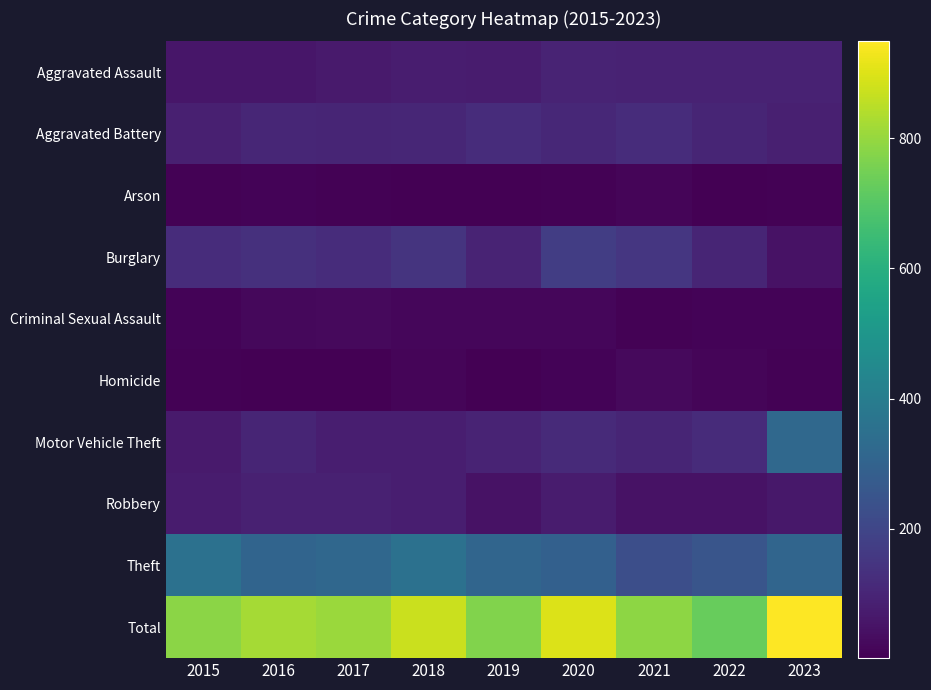

True or false: Aggravated Battery has a value of 35 at 2022.

False